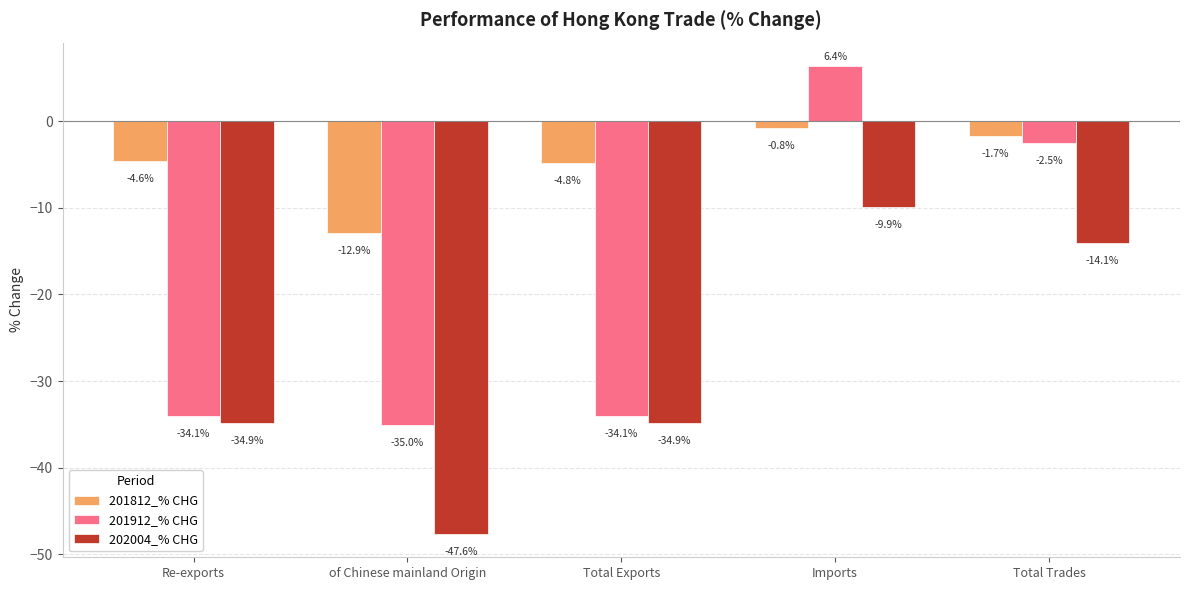

What is the approximate value of 201912_% CHG at Re-exports?

-34.1